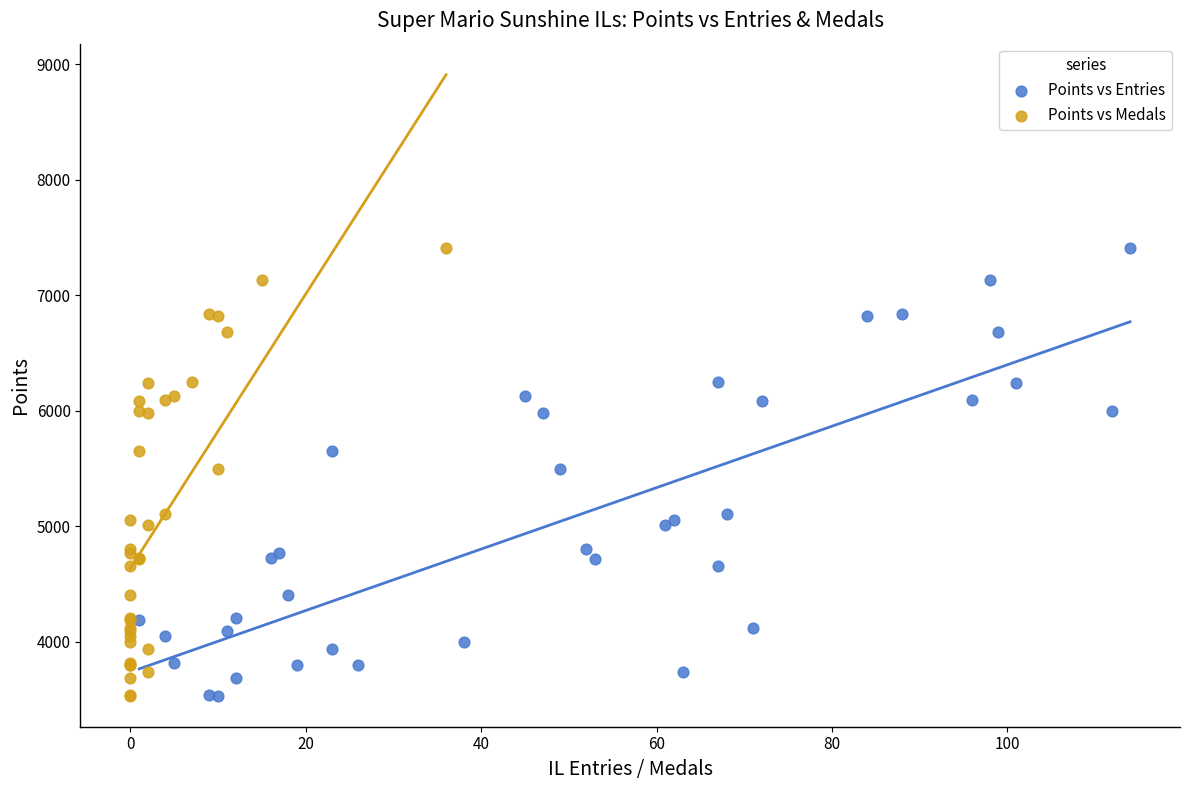

What are all the series names shown in the legend?

Points vs Entries, Points vs Medals